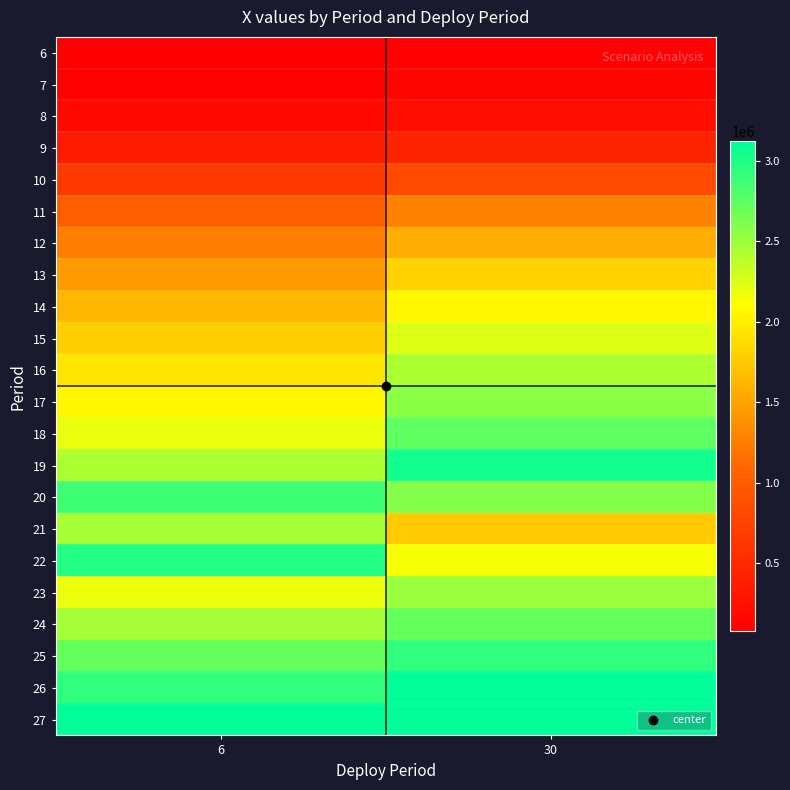

What is the maximum value shown in the chart?

3120000.0